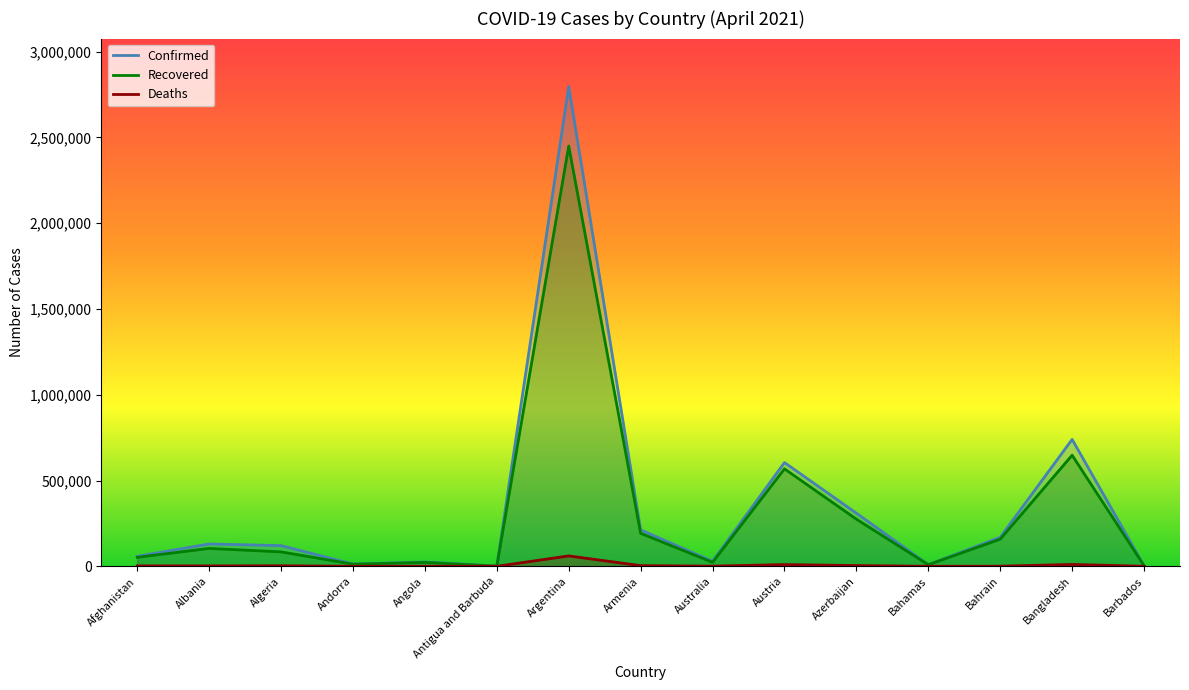

True or false: Confirmed and Deaths cross at least once.

False